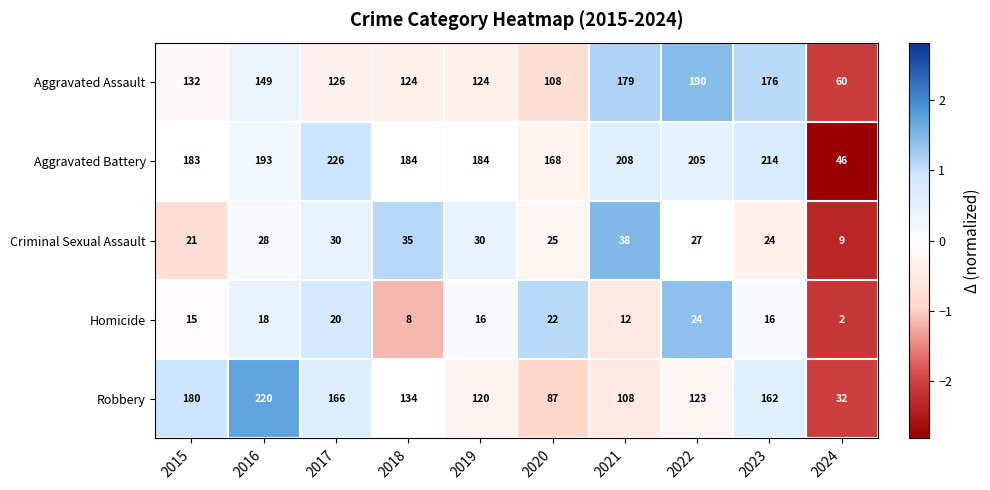

Is it true that Robbery equals 175 at 2021?

False